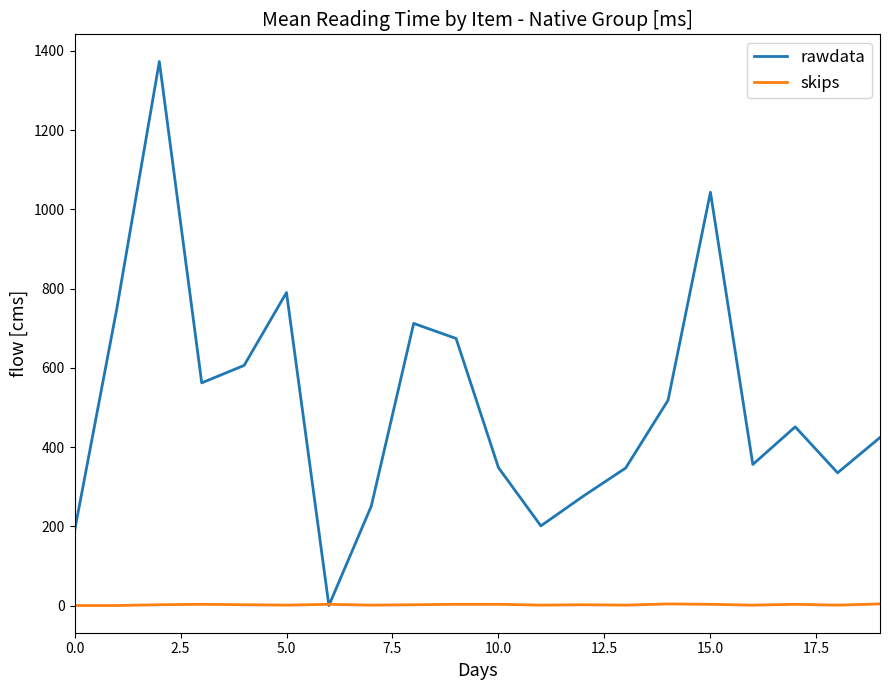

Which series has the largest total across all categories?

rawdata